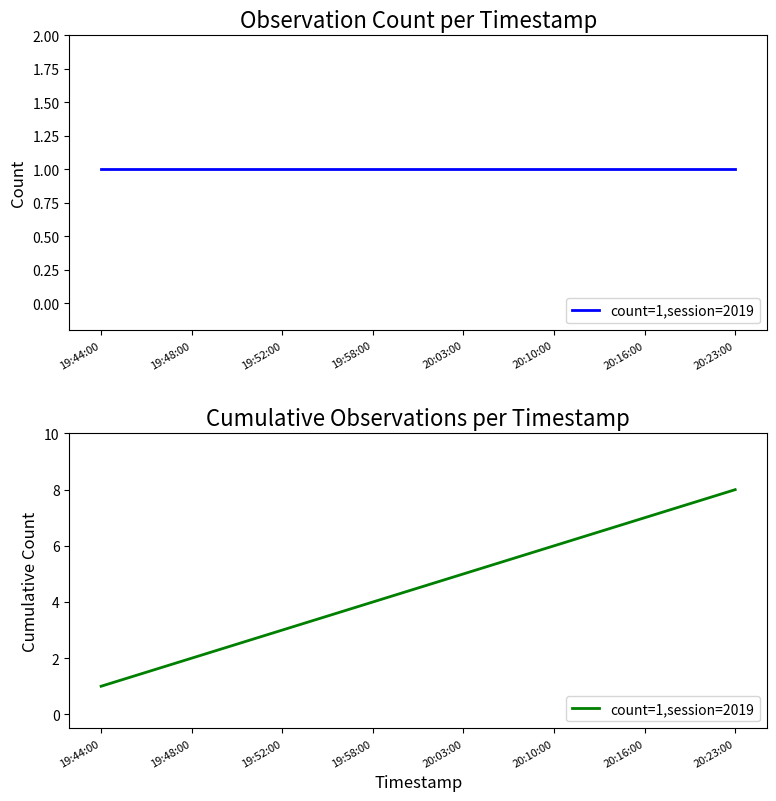

How many series are shown in this chart?

1